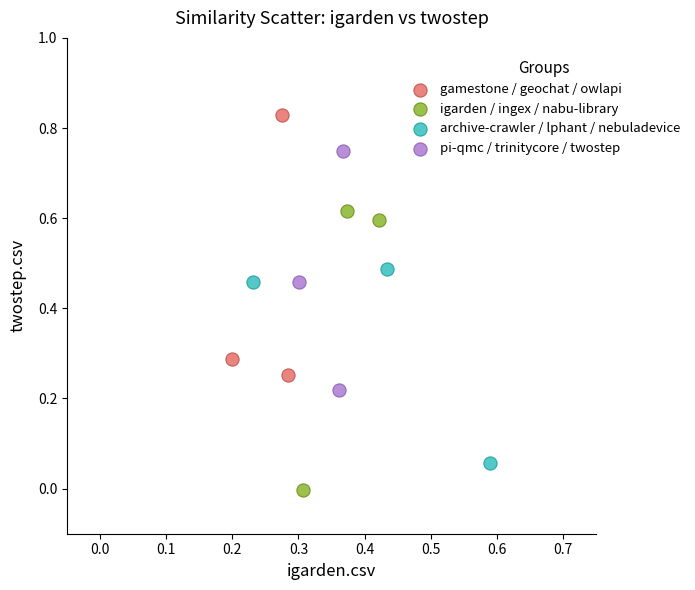

Which series contains the highest Y value?

gamestone / geochat / owlapi